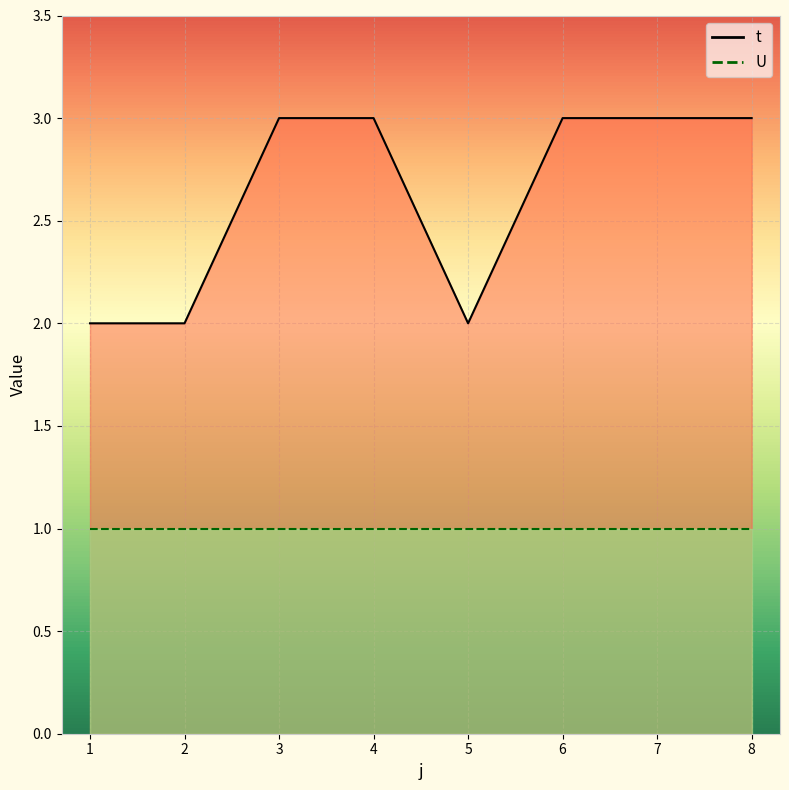

List the labels in order of value, largest first.

3, 4, 6, 7, 8, 1, 2, 5